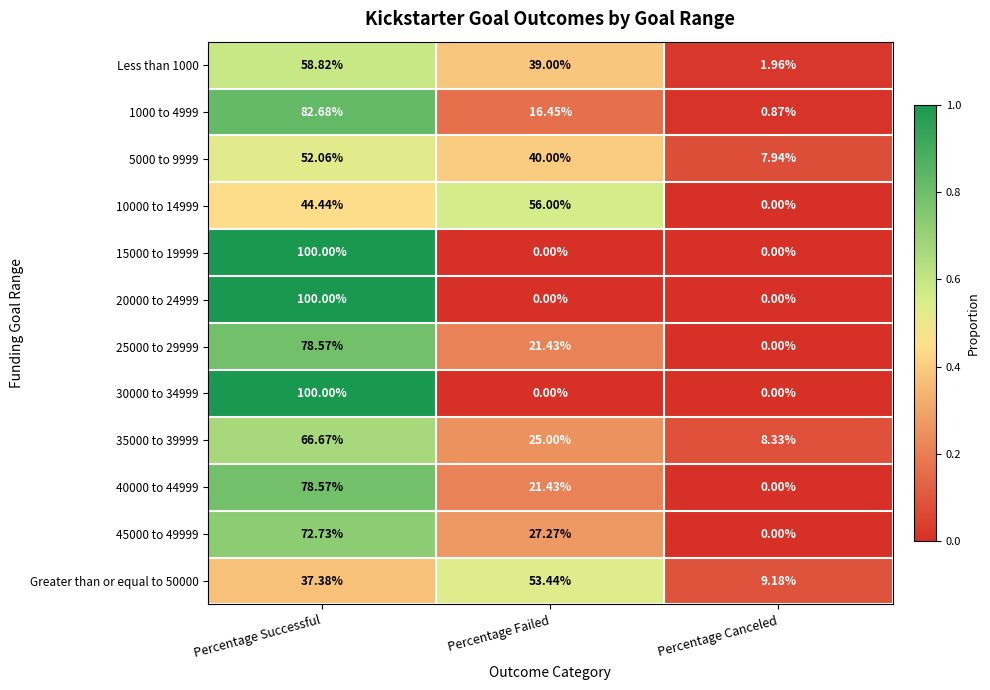

At which category is the sum across all series the highest?

Percentage Successful